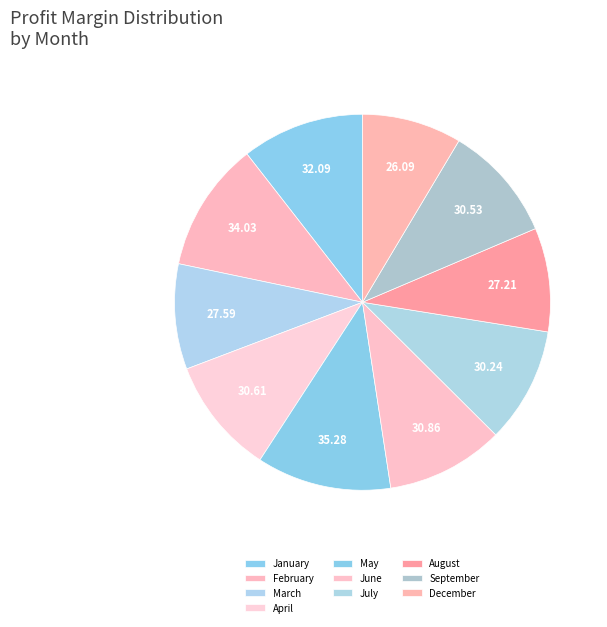

How many slices are in this pie chart?

10